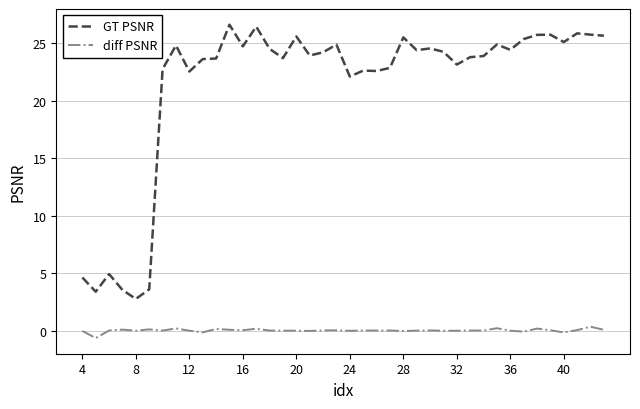

What is the smallest value displayed?

-0.6